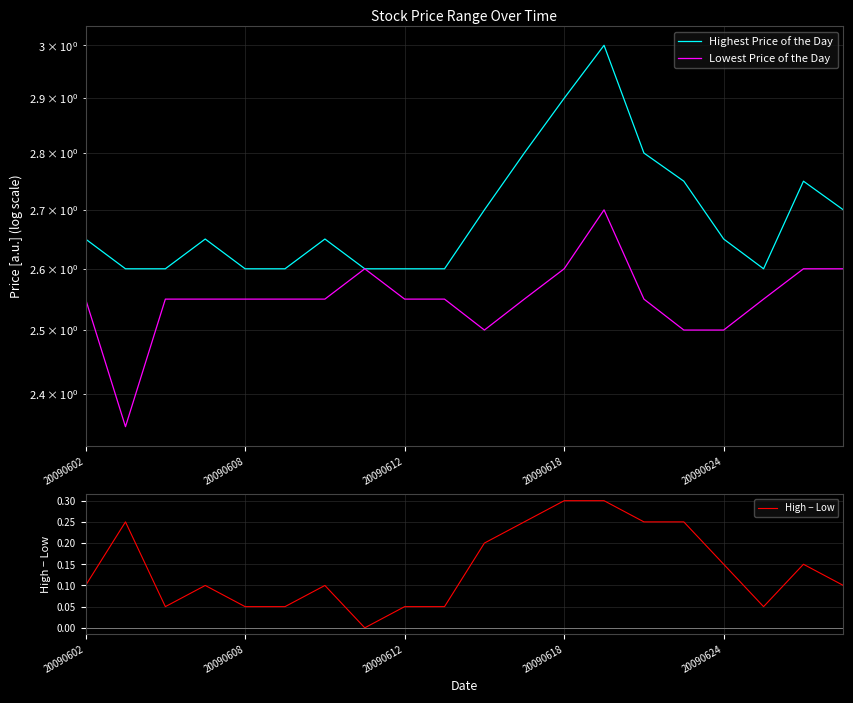

The value of High − Low at 20090602 is 0.0. True or false?

False